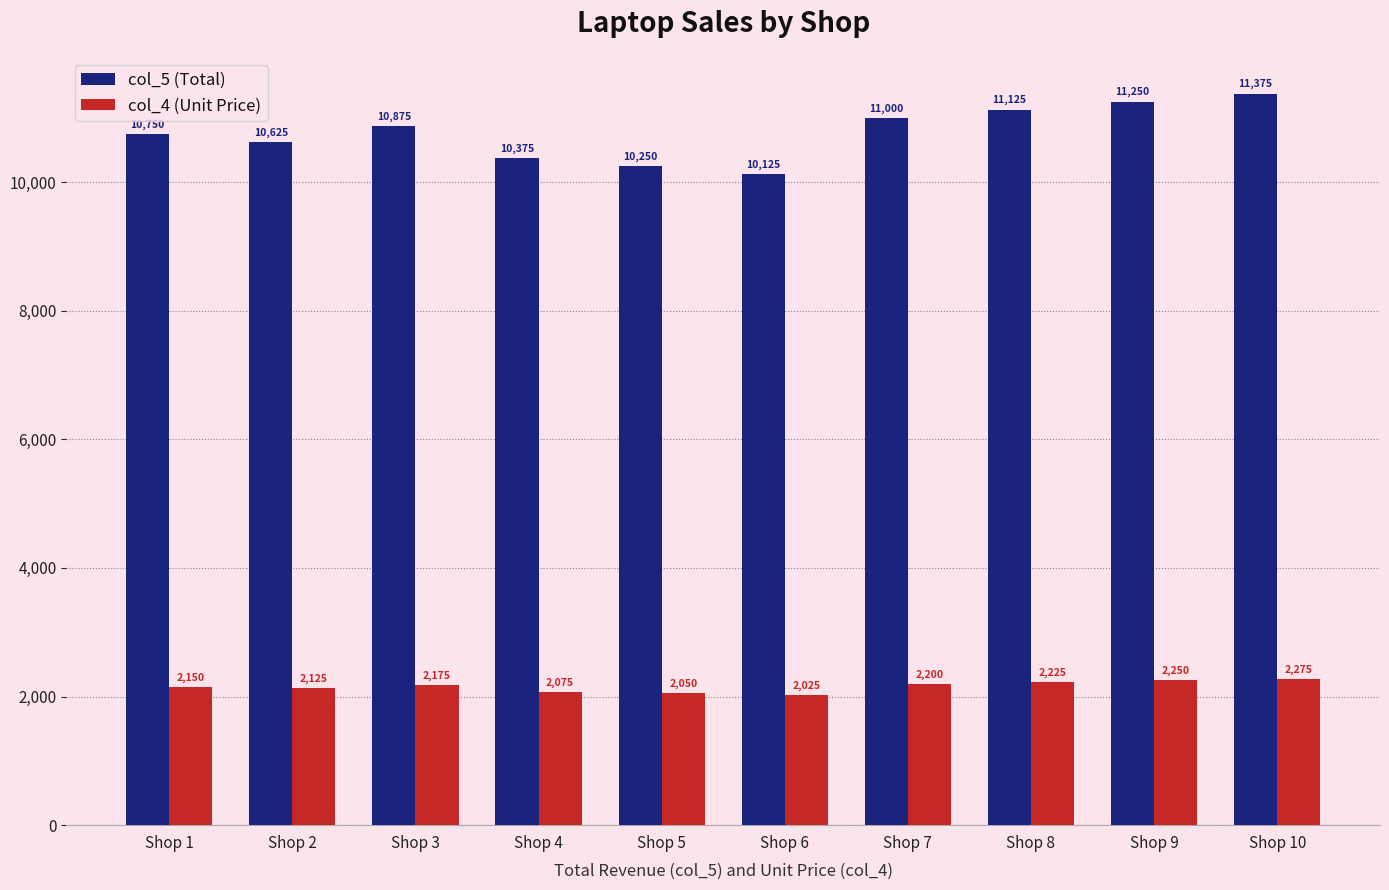

Is it true that col_4 (Unit Price) equals 2200 at Shop 7?

True